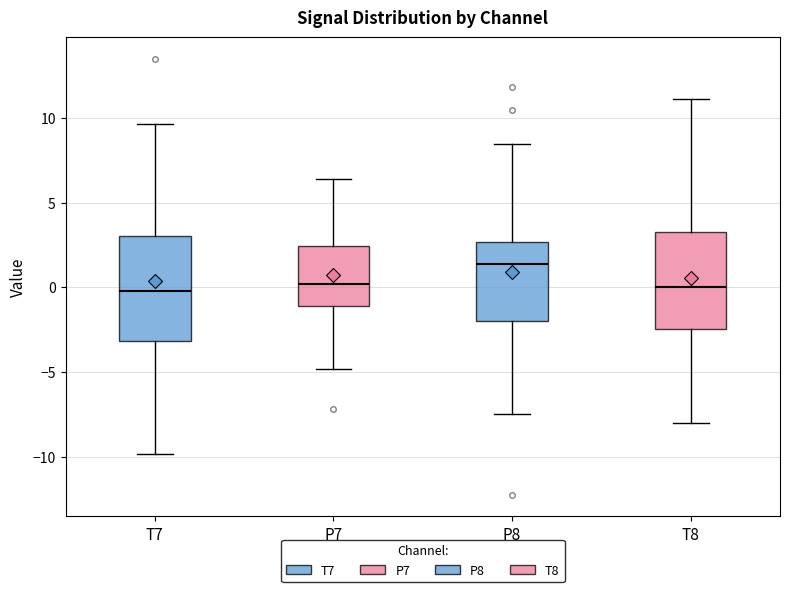

Reading left to right, transcribe this box plot: for each box, give where its median line is, the range the box spans, and where its two whiskers end, as read against the y-axis. The values are not printed on the chart, so give them approximately, as read against the axis.

T7: median 0.0, box -3.0 to 3.0, whiskers -10.0 to 9.5
P7: median 0.0, box -1.0 to 2.5, whiskers -5.0 to 6.5
P8: median 1.5, box -2.0 to 2.5, whiskers -7.5 to 8.5
T8: median 0.0, box -2.5 to 3.5, whiskers -8.0 to 11.0